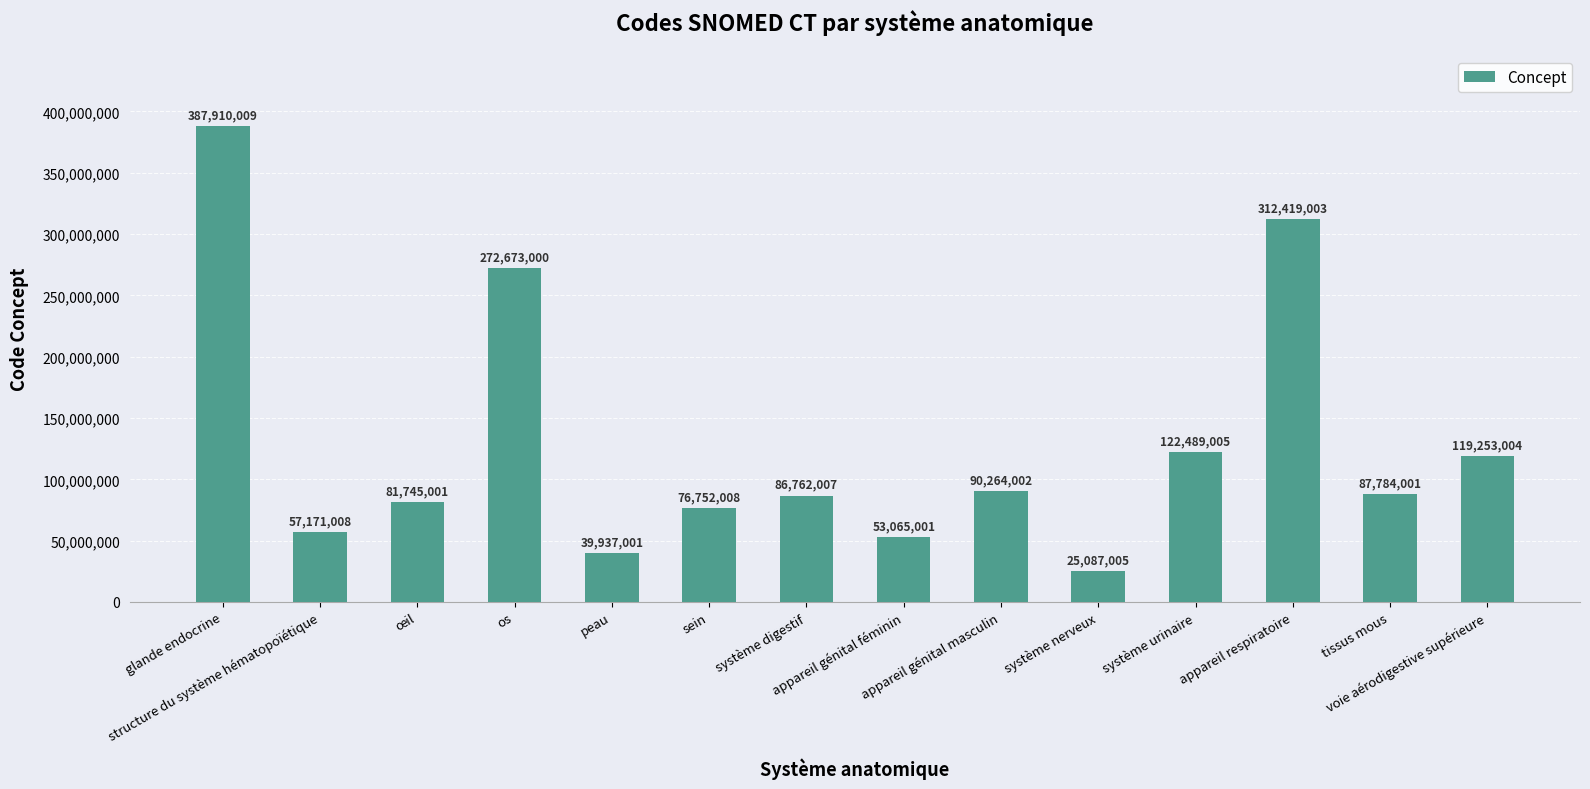

What is the difference between the maximum and minimum values?

362823004